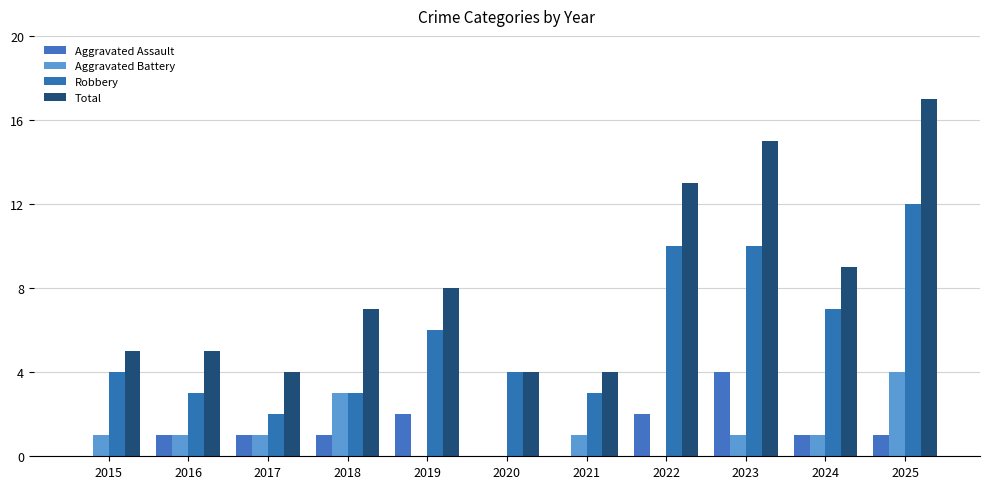

How many distinct data groups are displayed?

4